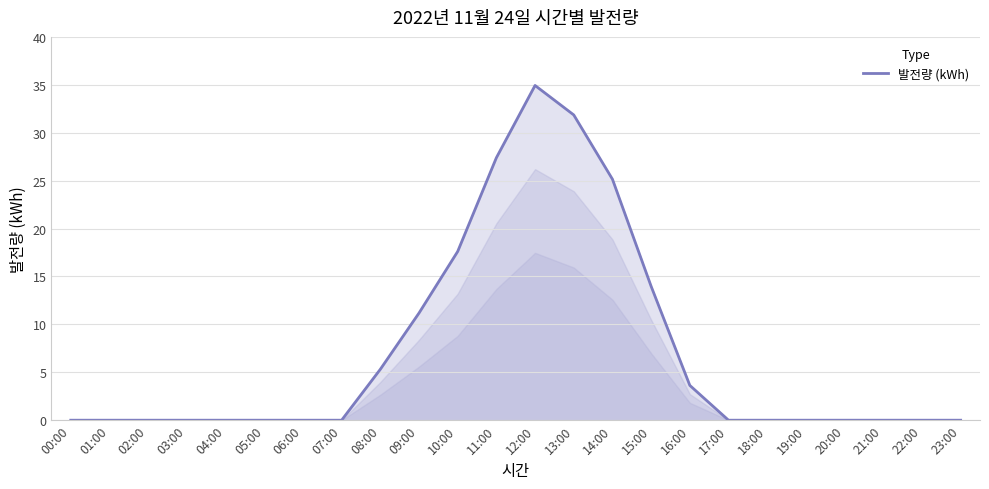

The chart shows a value of 0.0 at 03:00. True or false?

True